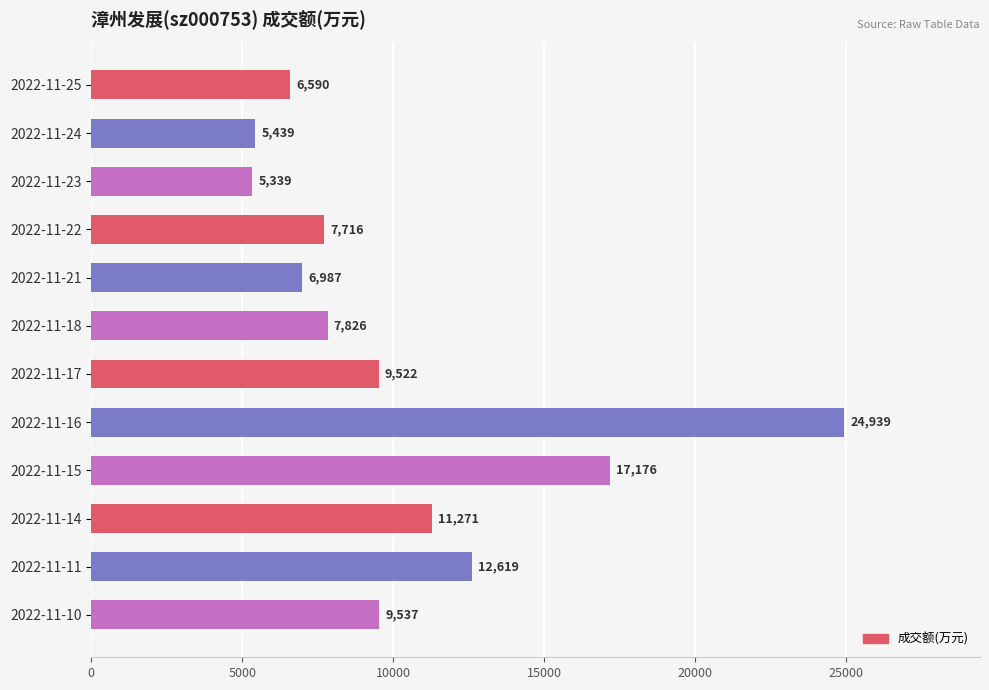

What is the change in value from 2022-11-25 to 2022-11-17?

+2932